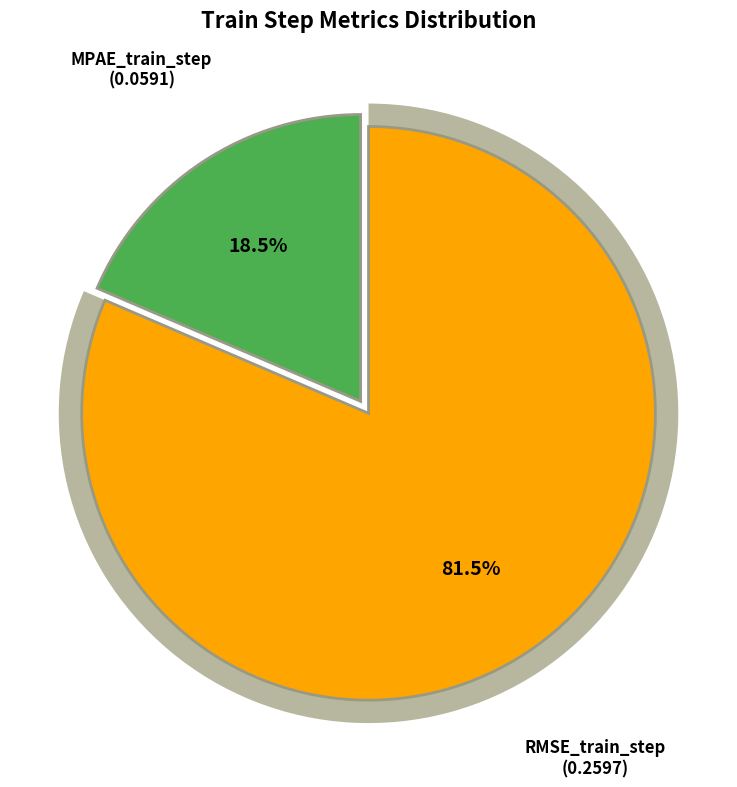

Which slice is the smallest?

MPAE_train_step